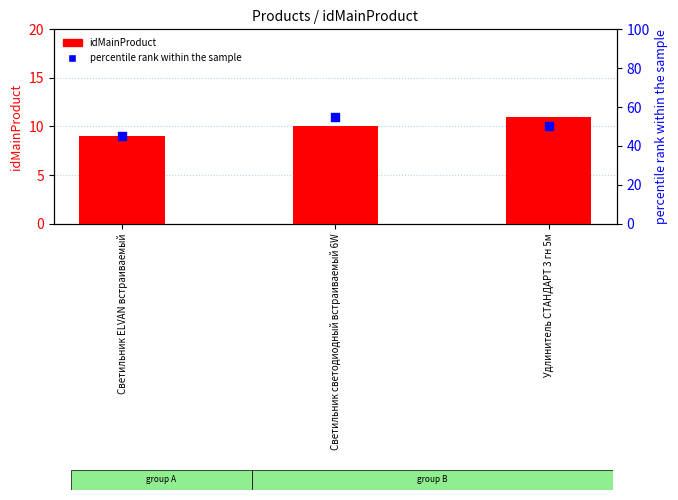

Which series has the widest spread of Y values?

percentile rank within the sample